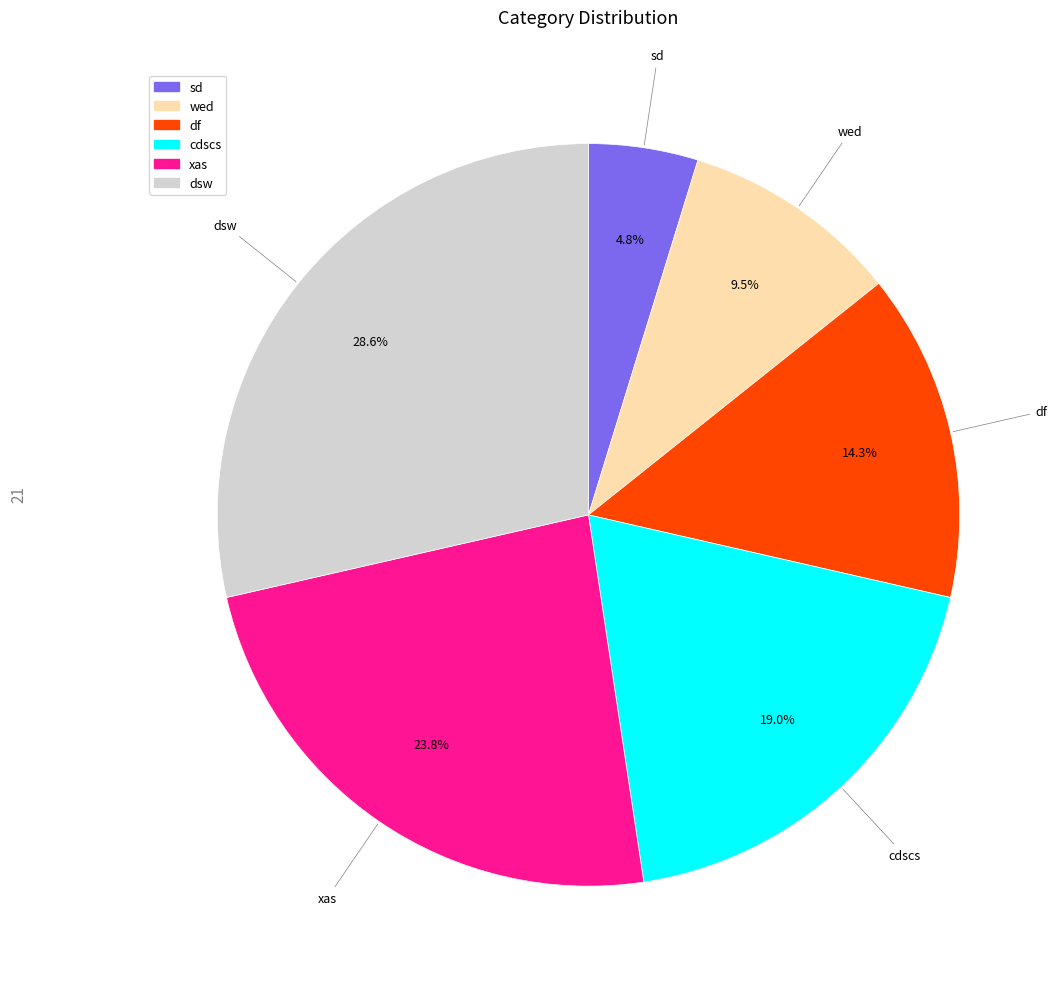

What percentage is the df slice, to the nearest percent?

14%